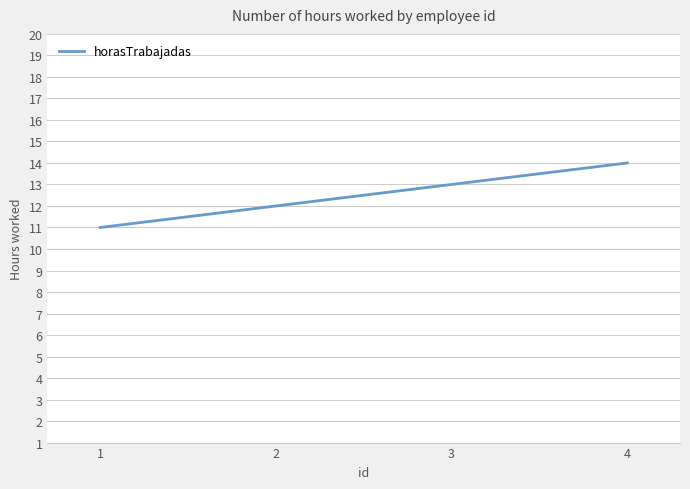

The chart shows a value of 13 at 3. True or false?

True